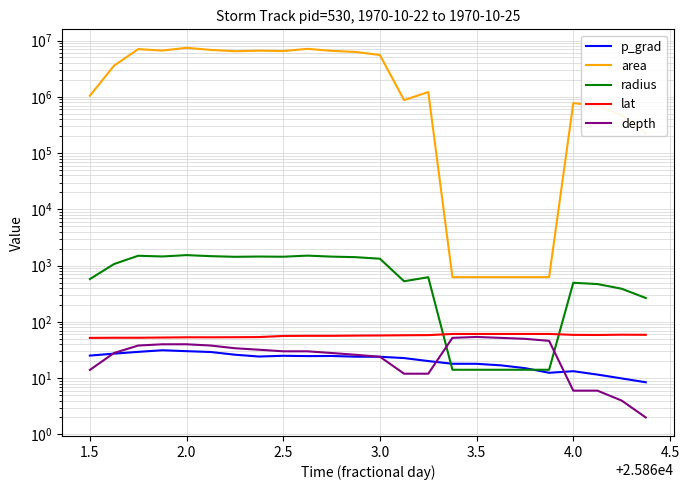

What is the sum of all p_grad values?

511.8